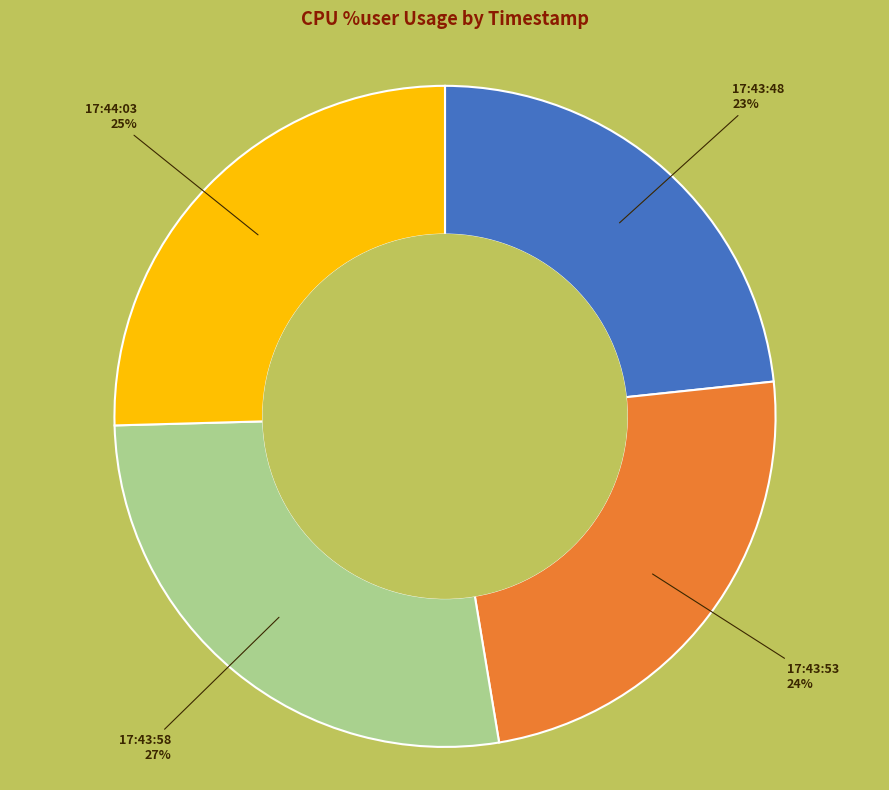

How many slices are in this pie chart?

4